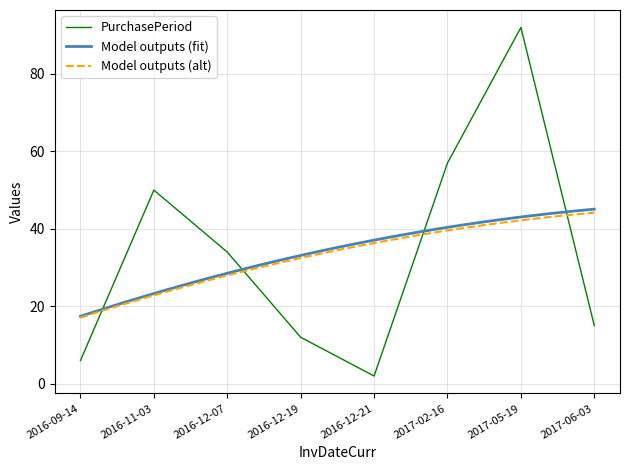

At which label does the data first exceed 34?

2016-11-03